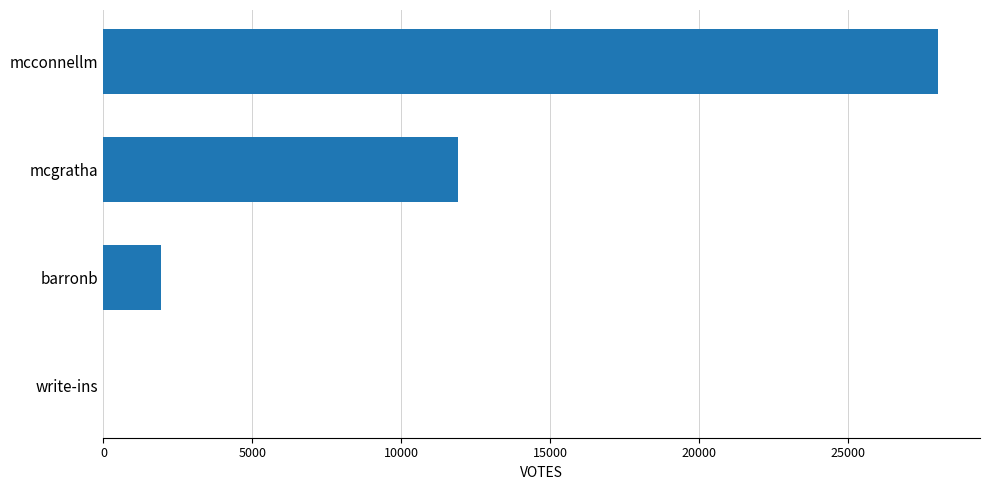

Which has a higher value, write-ins or barronb?

barronb